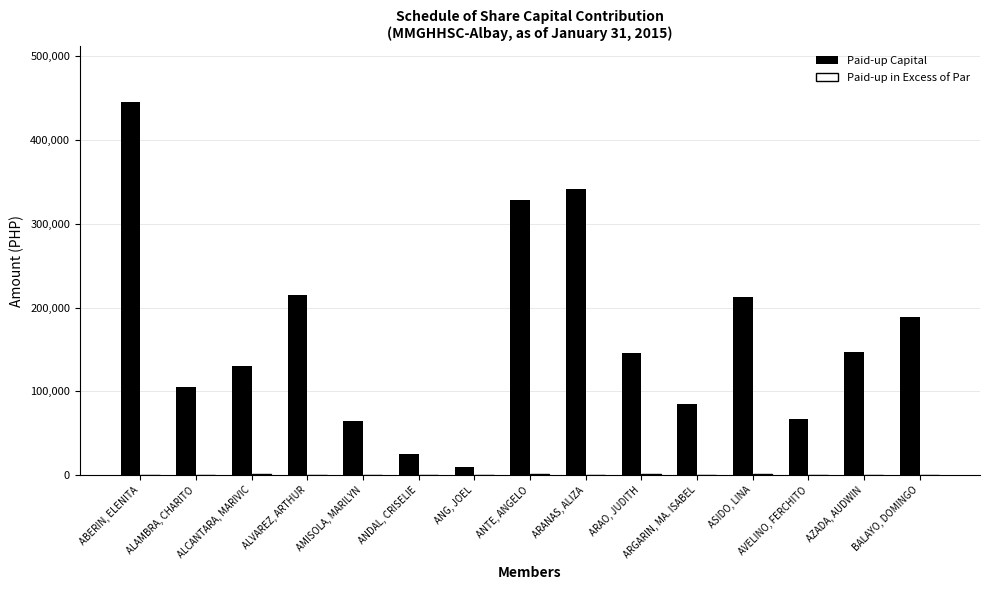

Which label corresponds to the largest value in the chart?

ABERIN, ELENITA